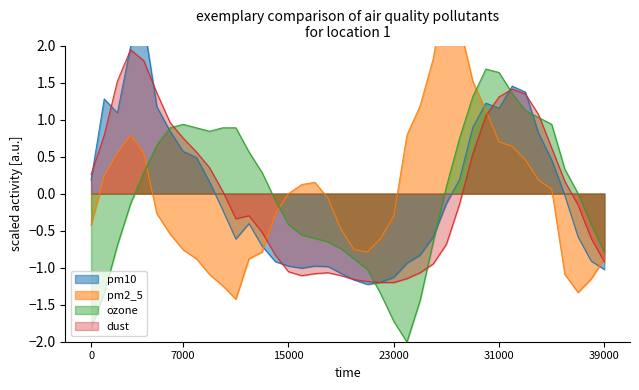

True or false: dust has a value of 0.5 at 7000.

False